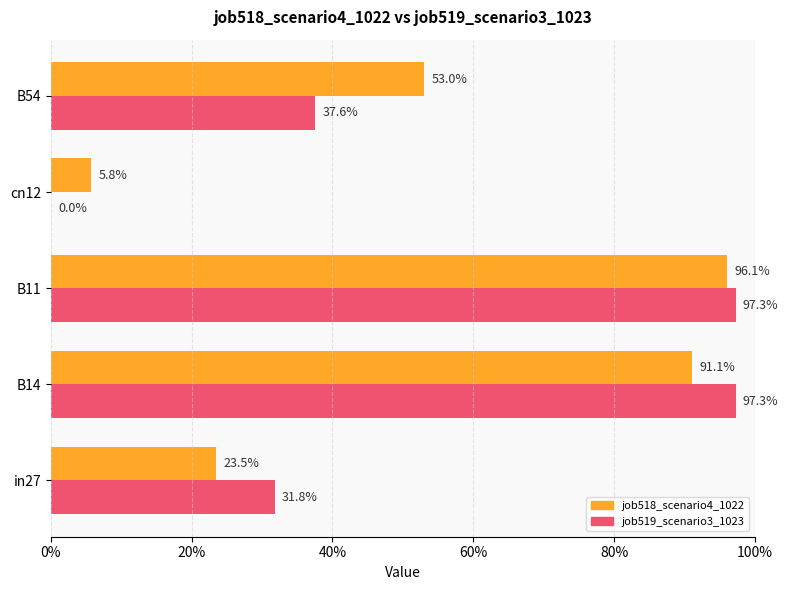

What are all the series names shown in the legend?

job518_scenario4_1022, job519_scenario3_1023